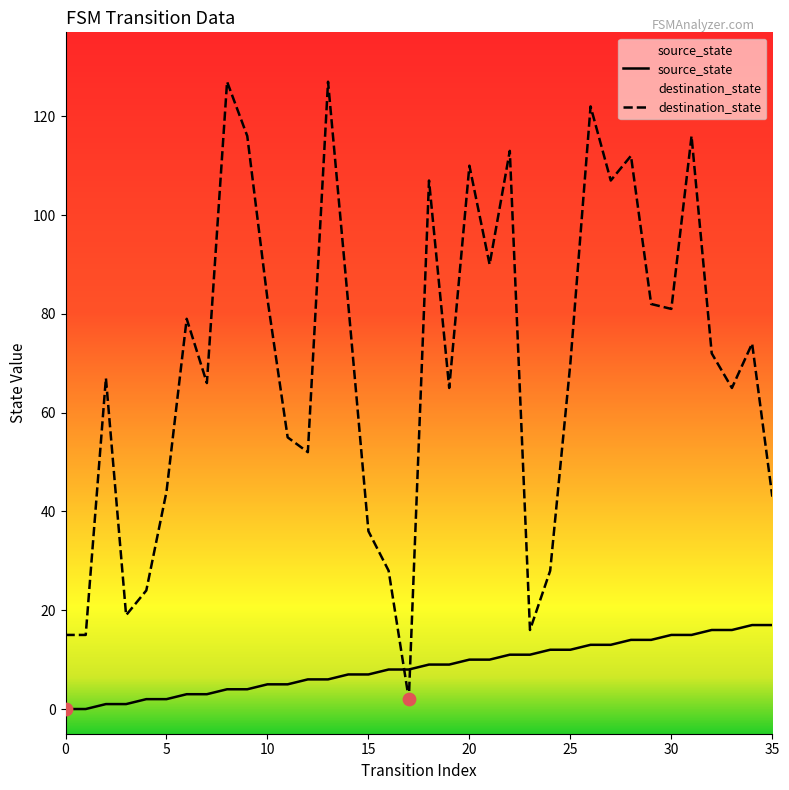

At which category is the sum across all series the highest?

26